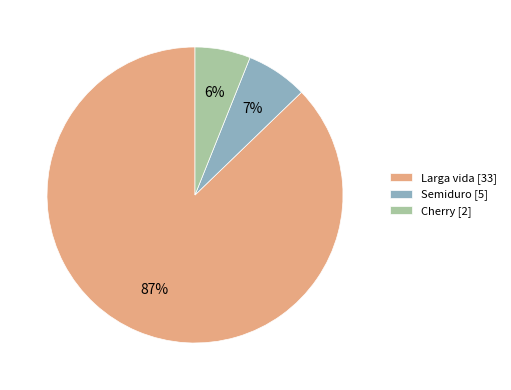

What percentage is the Cherry [2] slice, to the nearest percent?

6%